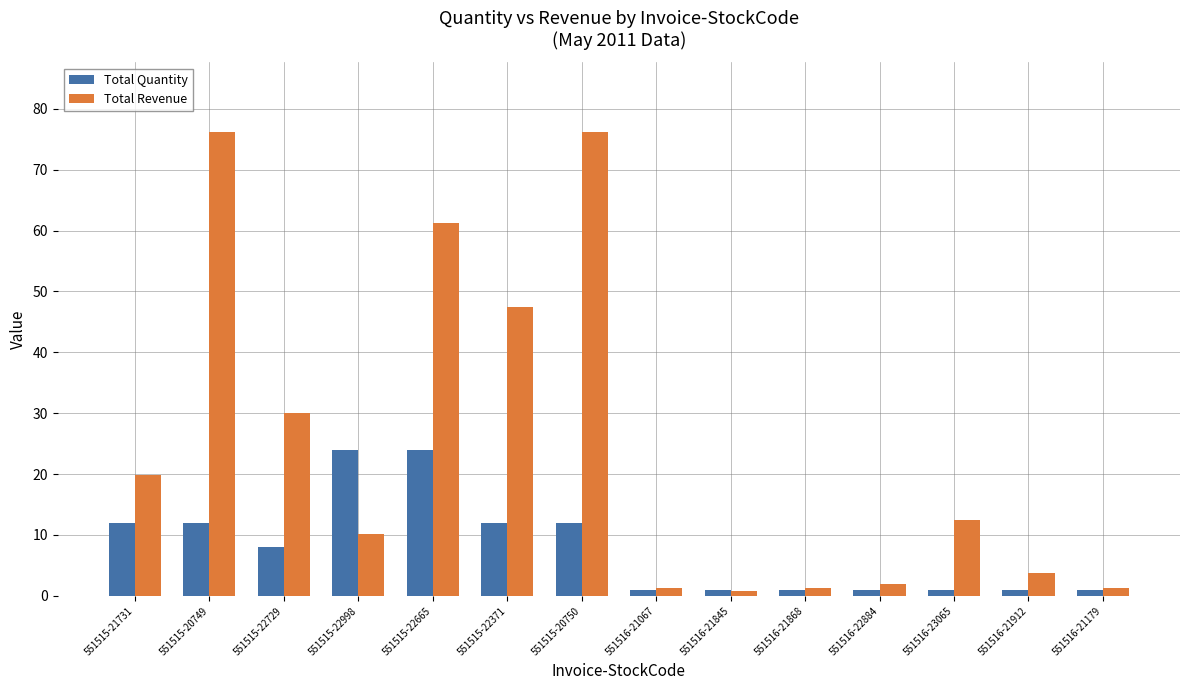

Which series changed the most between 551515-20749 and 551515-22998?

Total Revenue